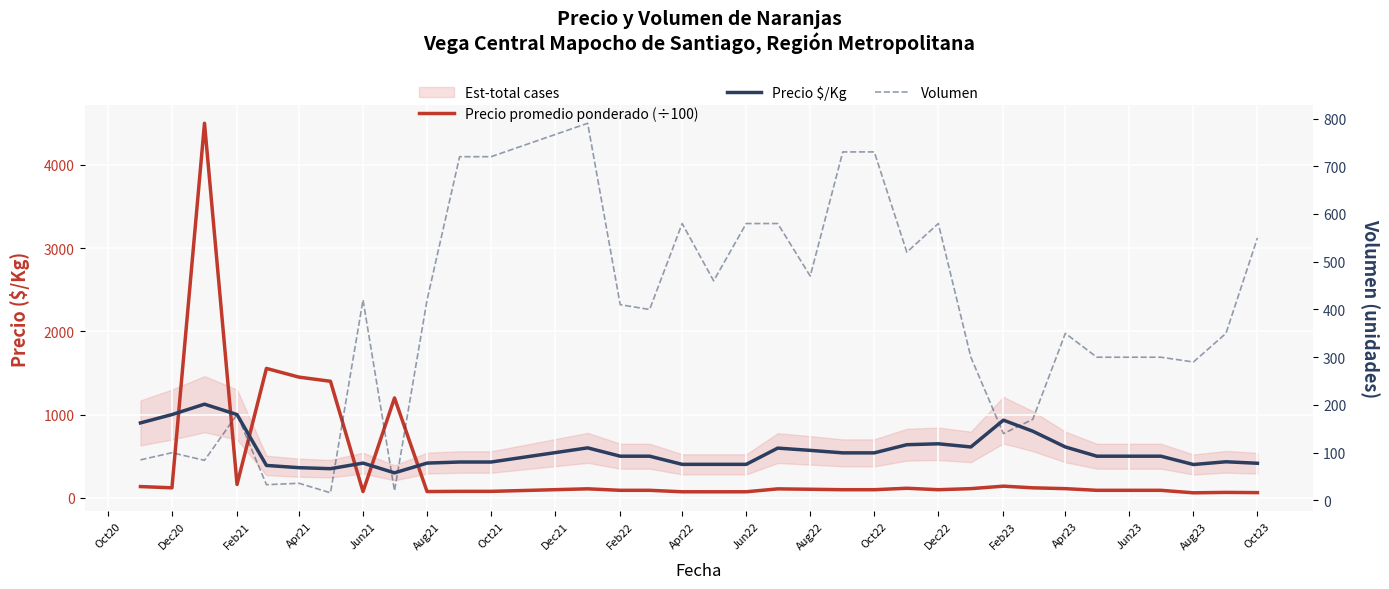

Which series changed the most between Feb21 and Apr21?

Precio promedio ponderado (÷100)